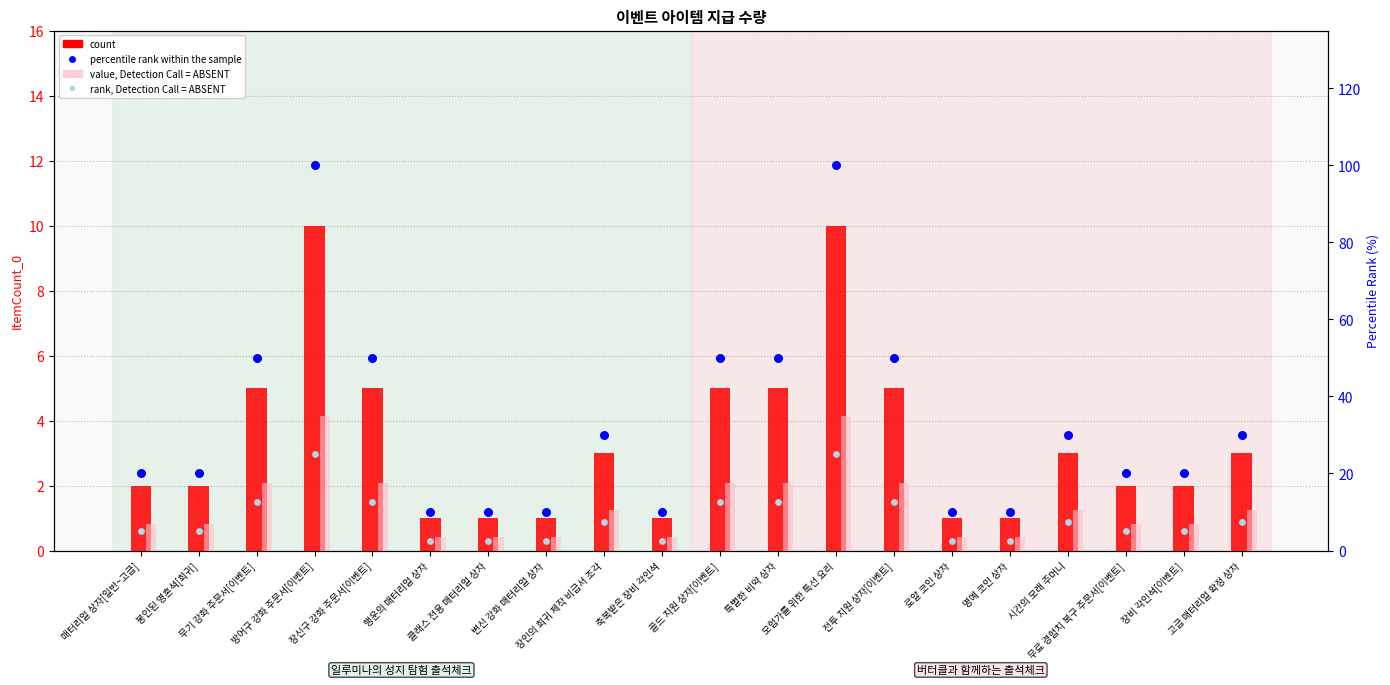

At how many categories does at least one series exceed 61?

2